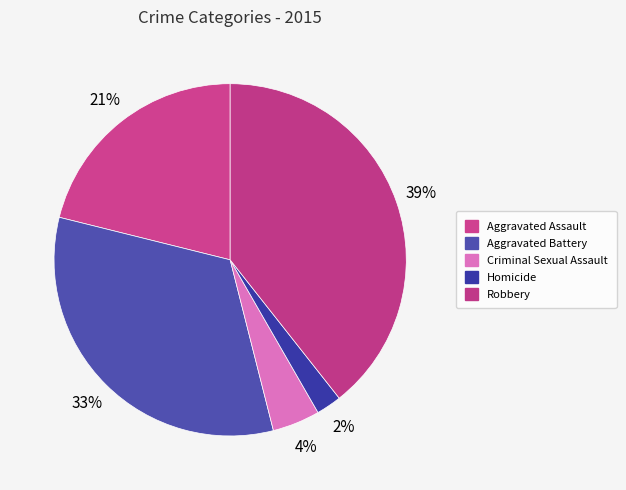

Rank the categories by value from highest to lowest.

Robbery, Aggravated Battery, Aggravated Assault, Criminal Sexual Assault, Homicide